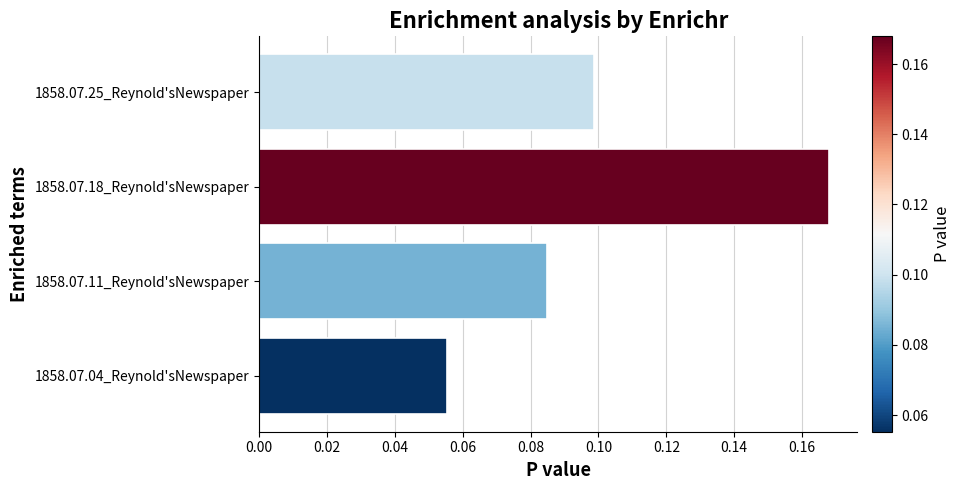

The value at 1858.07.25_Reynold'sNewspaper is 0.2. True or false?

False